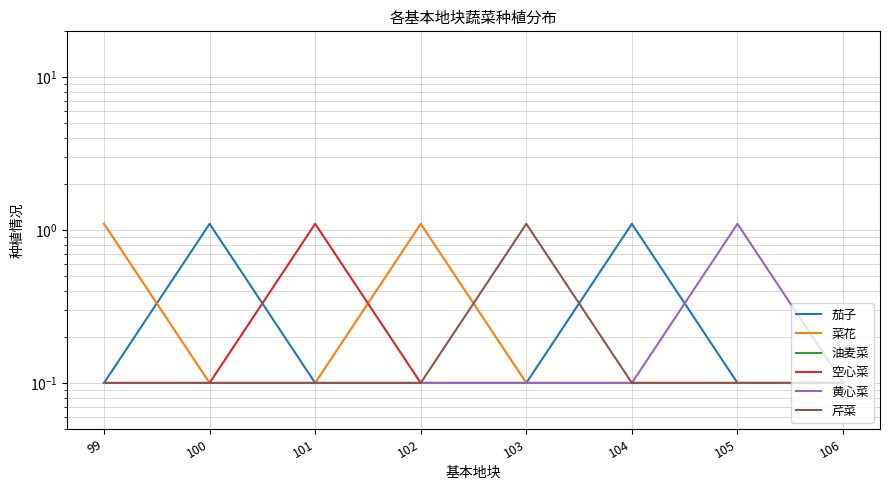

In 芹菜, how many points are higher than both neighbors (excluding endpoints)?

1